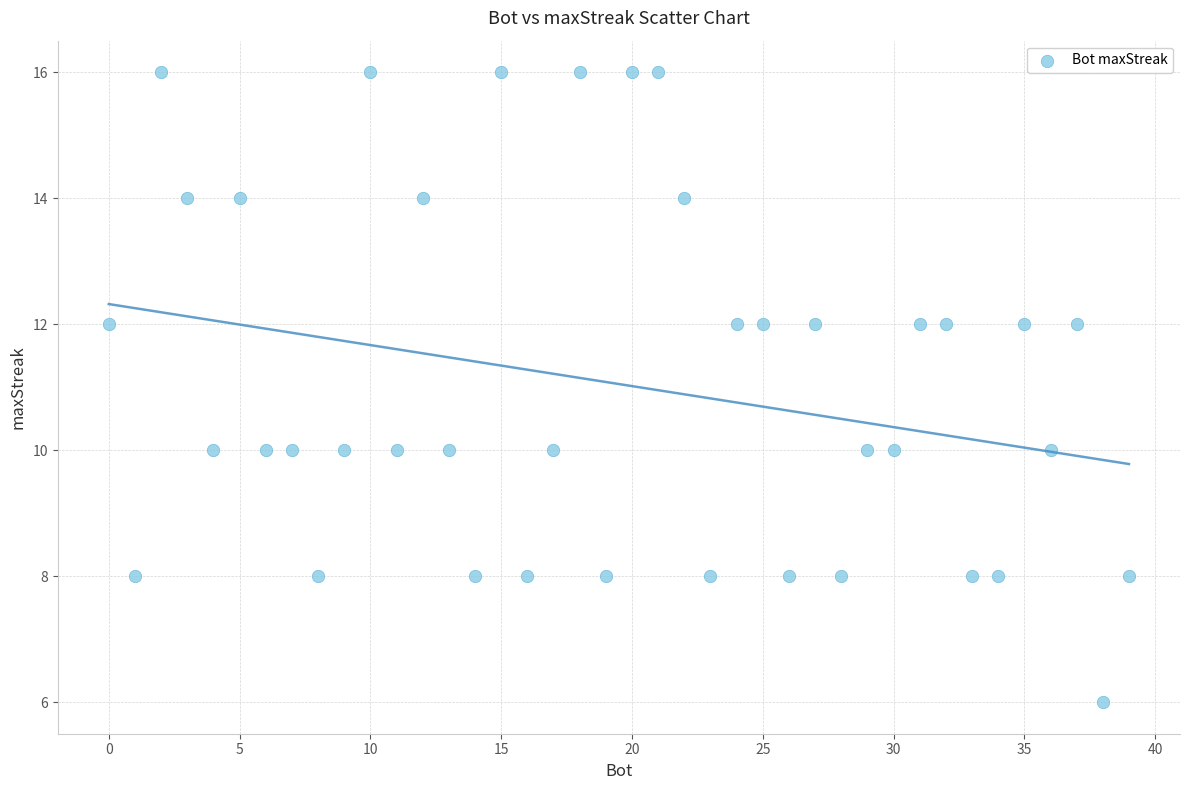

What is the range of Y values (max minus min)?

10